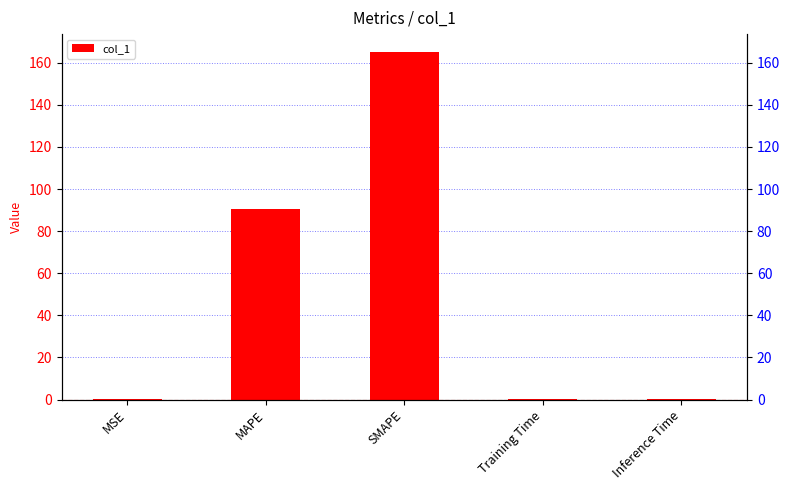

What position from the right is MSE?

5